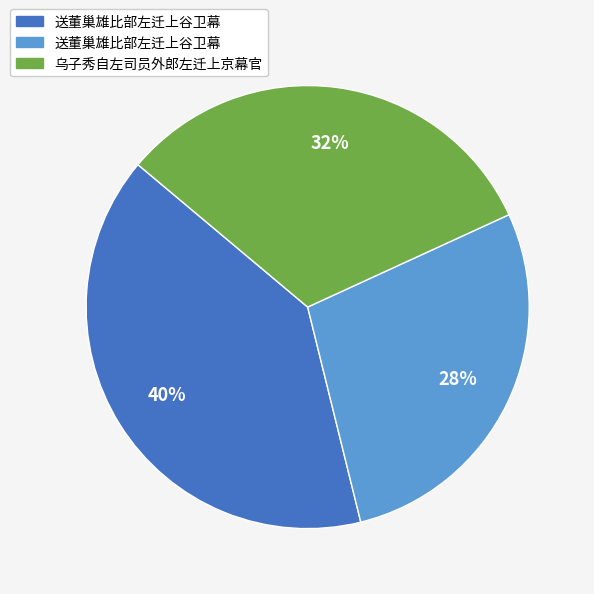

To the nearest percent, what is the average slice percentage?

33%